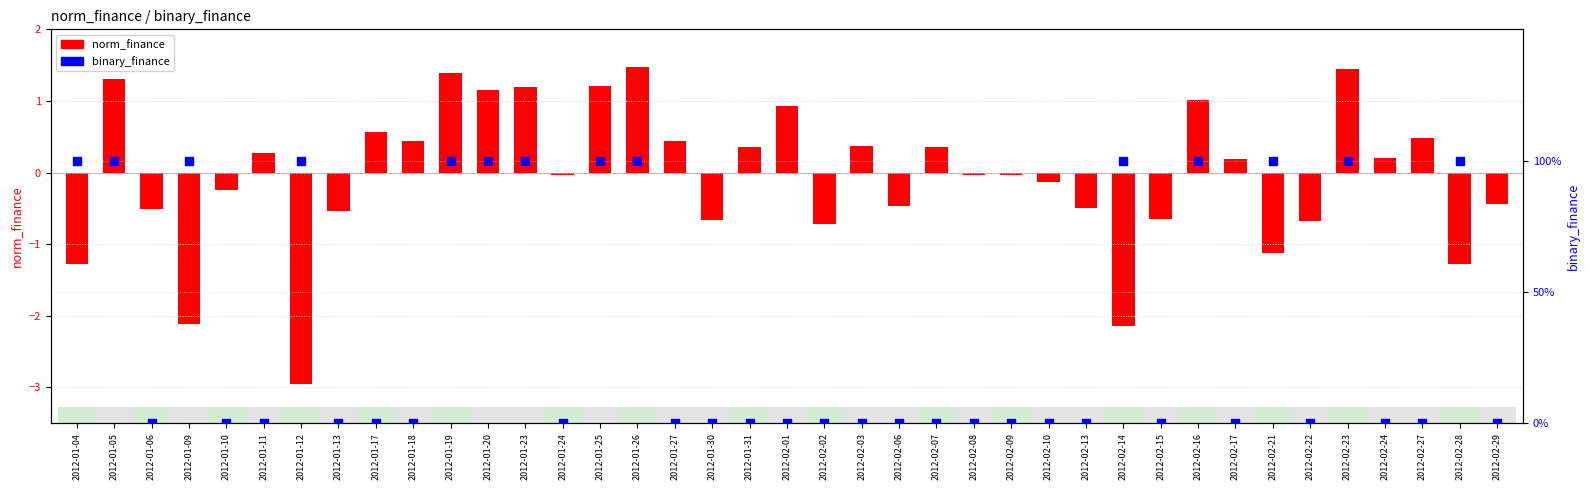

Which series has the largest total across all categories?

binary_finance